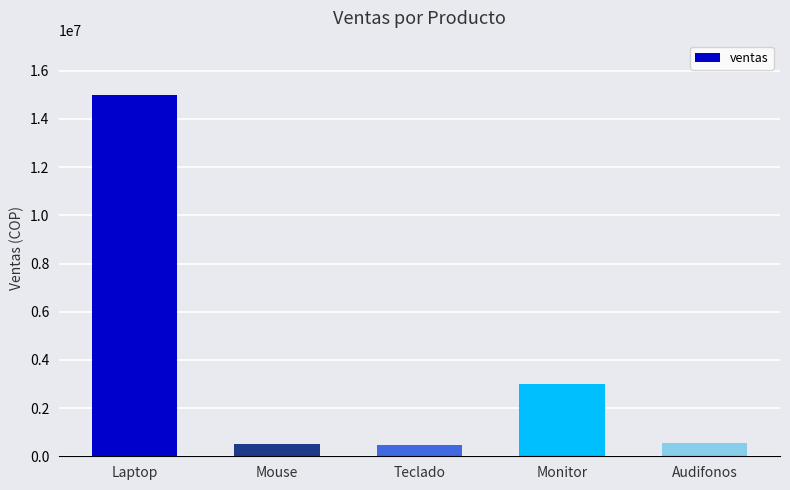

The value at Mouse is 500000. True or false?

True